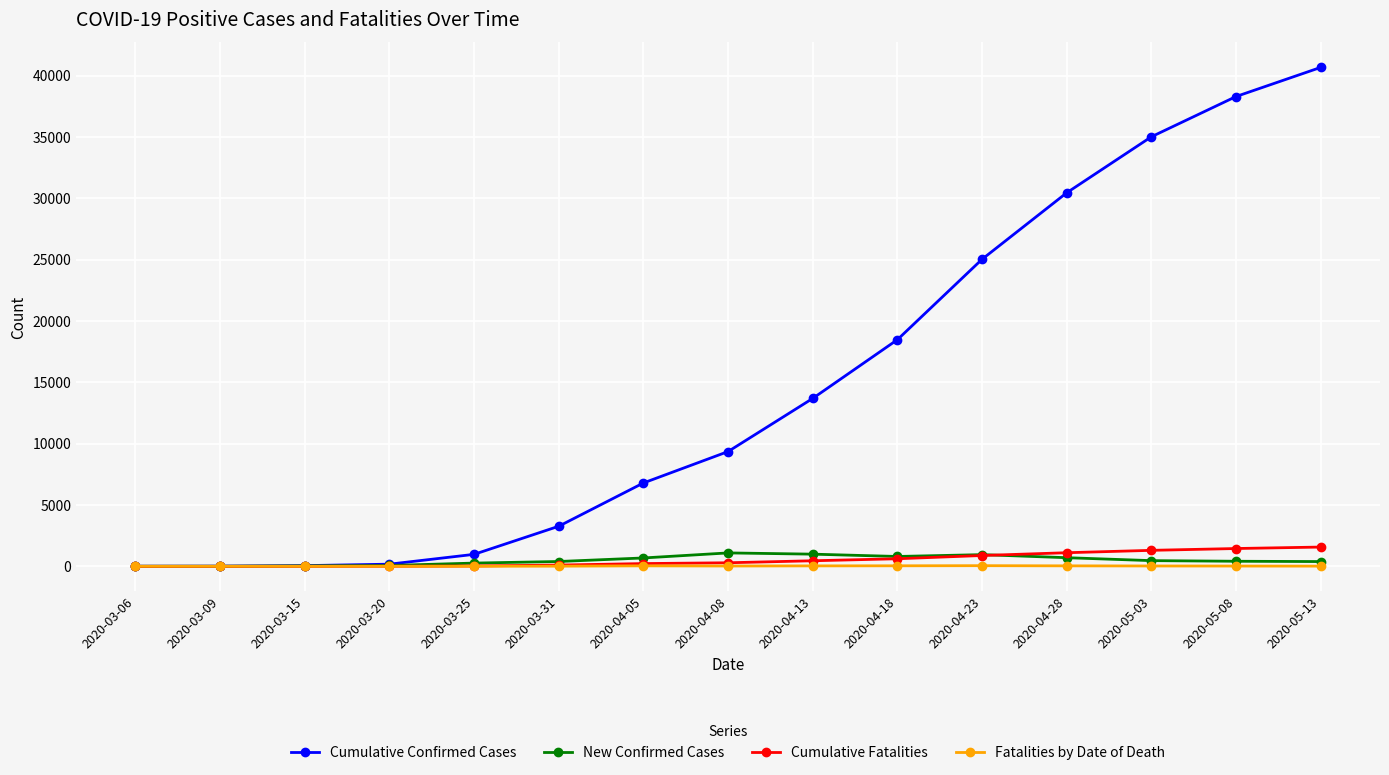

Which label corresponds to the largest value in the chart?

2020-05-13